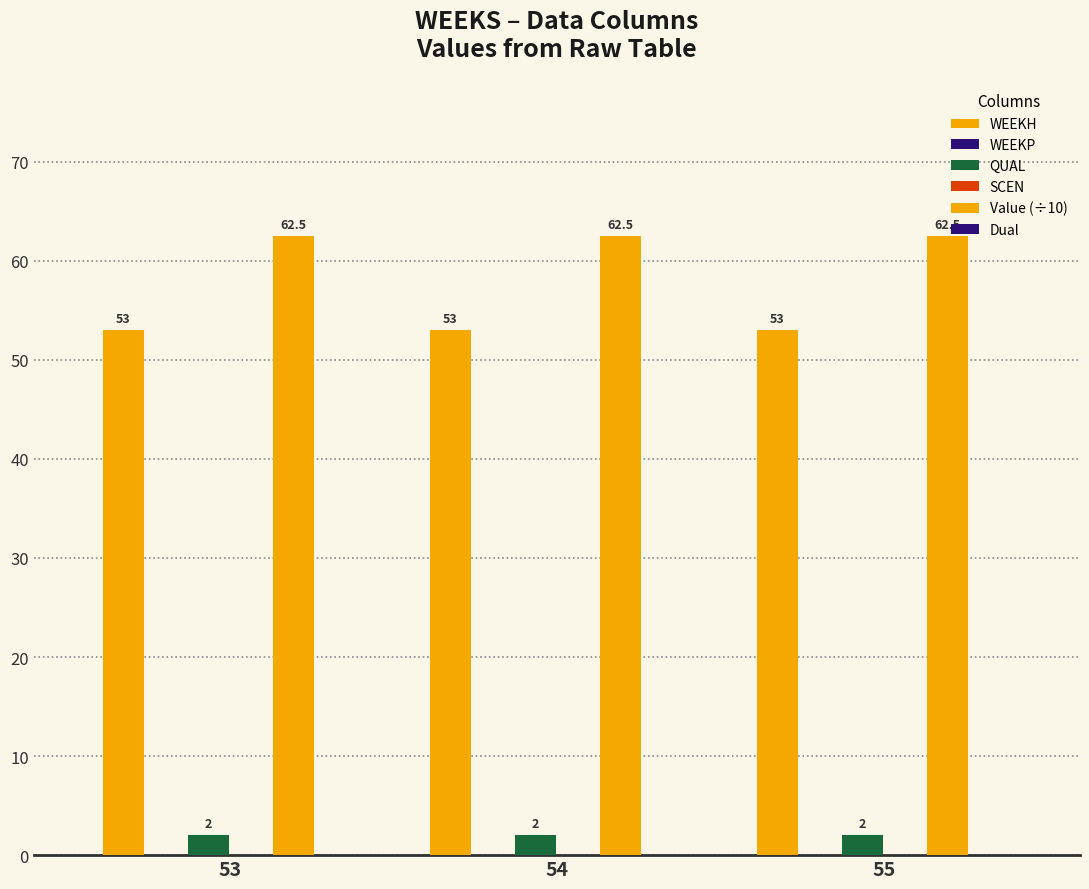

Does the chart contain any negative values?

No